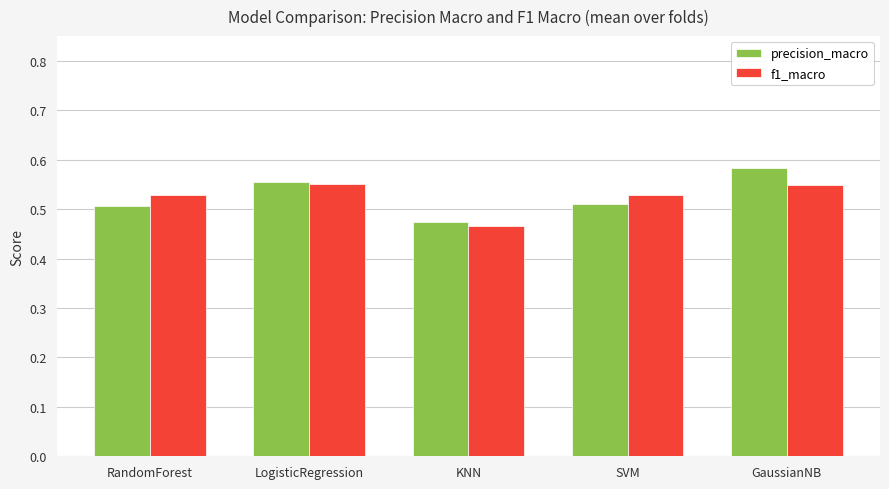

What is the sum of all precision_macro values?

2.6